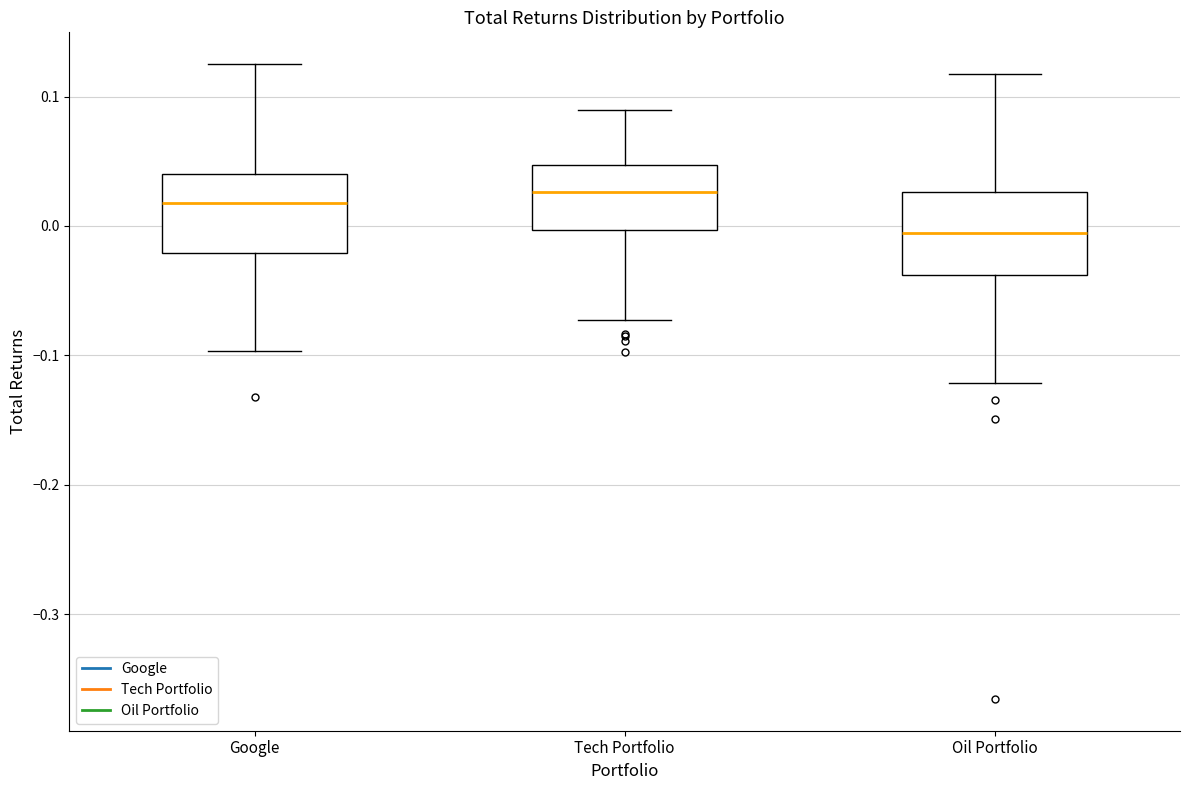

Reading left to right, transcribe this box plot: for each box, give where its median line is, the range the box spans, and where its two whiskers end, as read against the y-axis. The values are not printed on the chart, so give them approximately, as read against the axis.

Google: median 0.02, box -0.02 to 0.04, whiskers -0.10 to 0.13
Tech Portfolio: median 0.03, box 0.00 to 0.05, whiskers -0.07 to 0.09
Oil Portfolio: median -0.01, box -0.04 to 0.03, whiskers -0.12 to 0.12